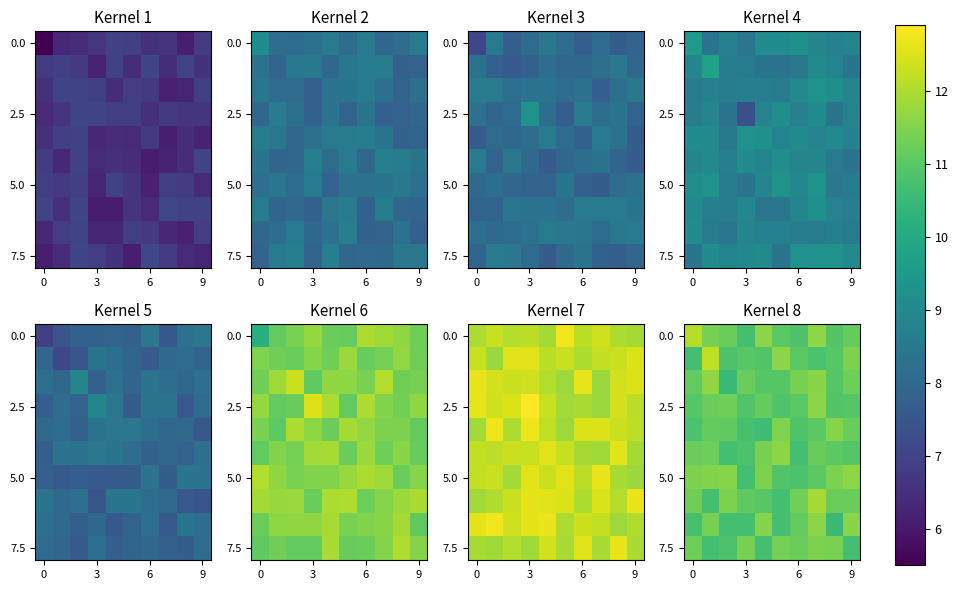

At which label is row_7 closest to 11?

4